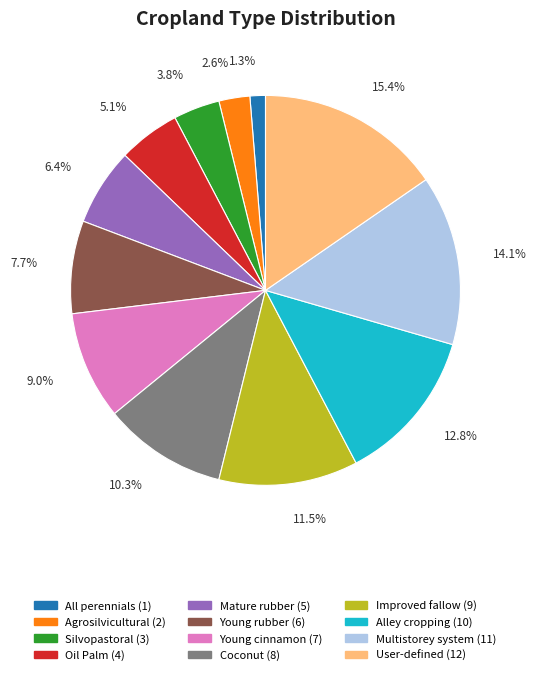

The Multistorey system slice represents 14% of the pie. True or false?

True